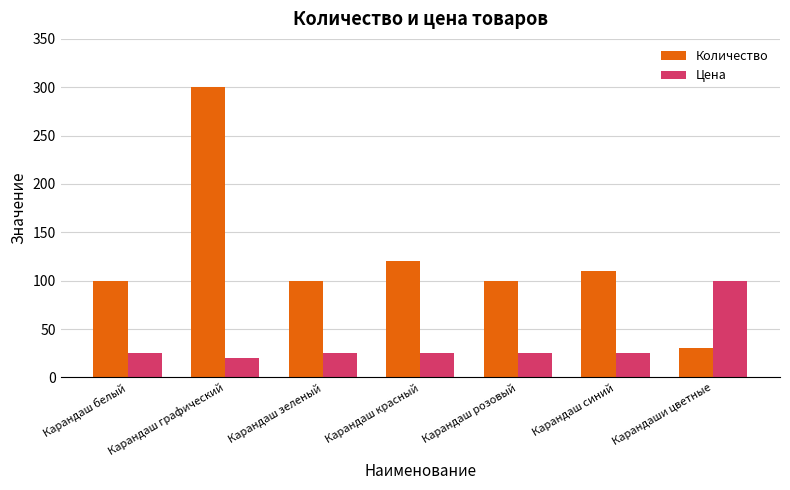

Which series changed the most between Карандаш графический and Карандаш розовый?

Количество